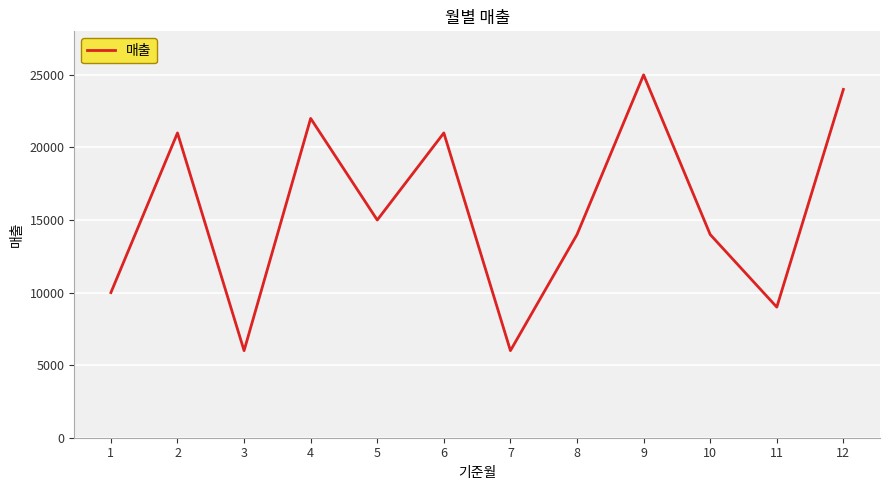

How many values are below 15000?

6